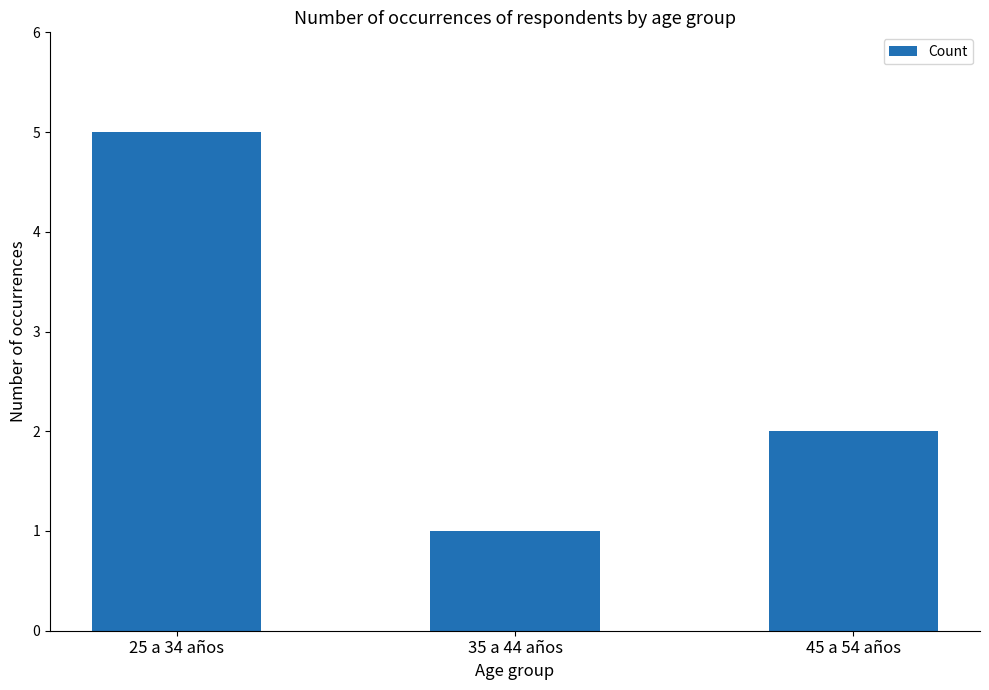

List the labels in order of value, smallest first.

35 a 44 años, 45 a 54 años, 25 a 34 años